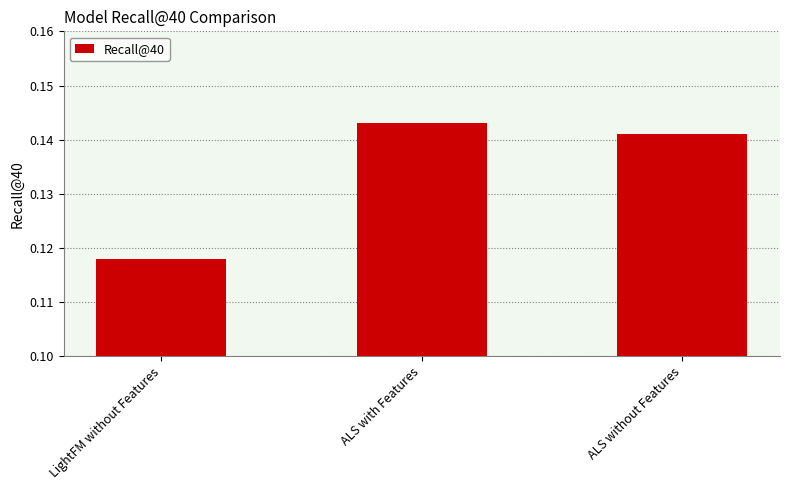

Which label corresponds to the largest value in the chart?

ALS with Features